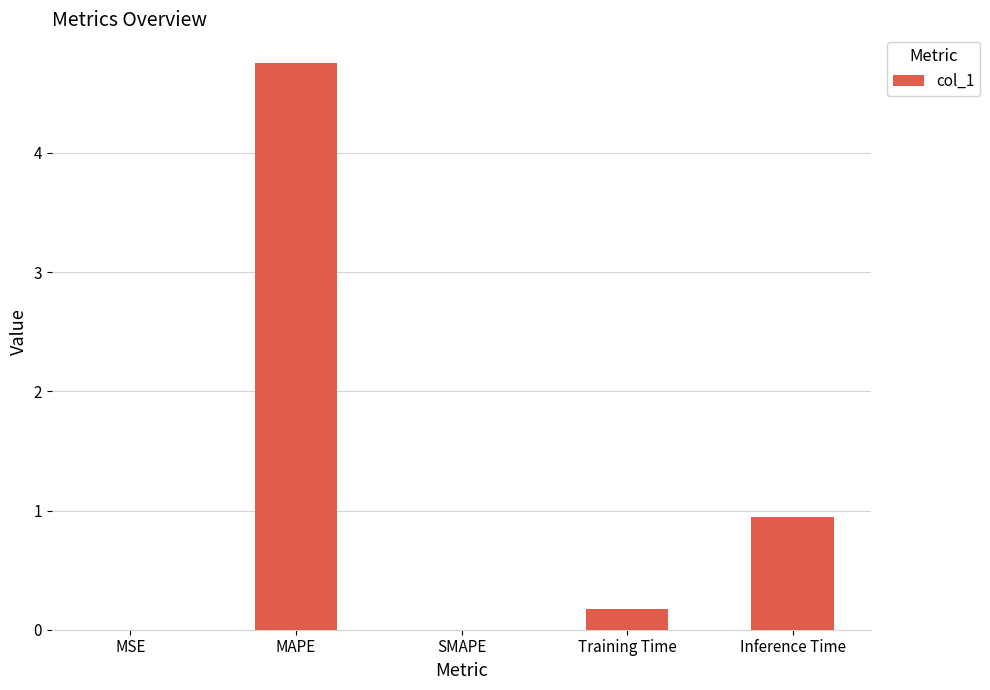

True or false: the data shows 4.8 at MAPE.

True